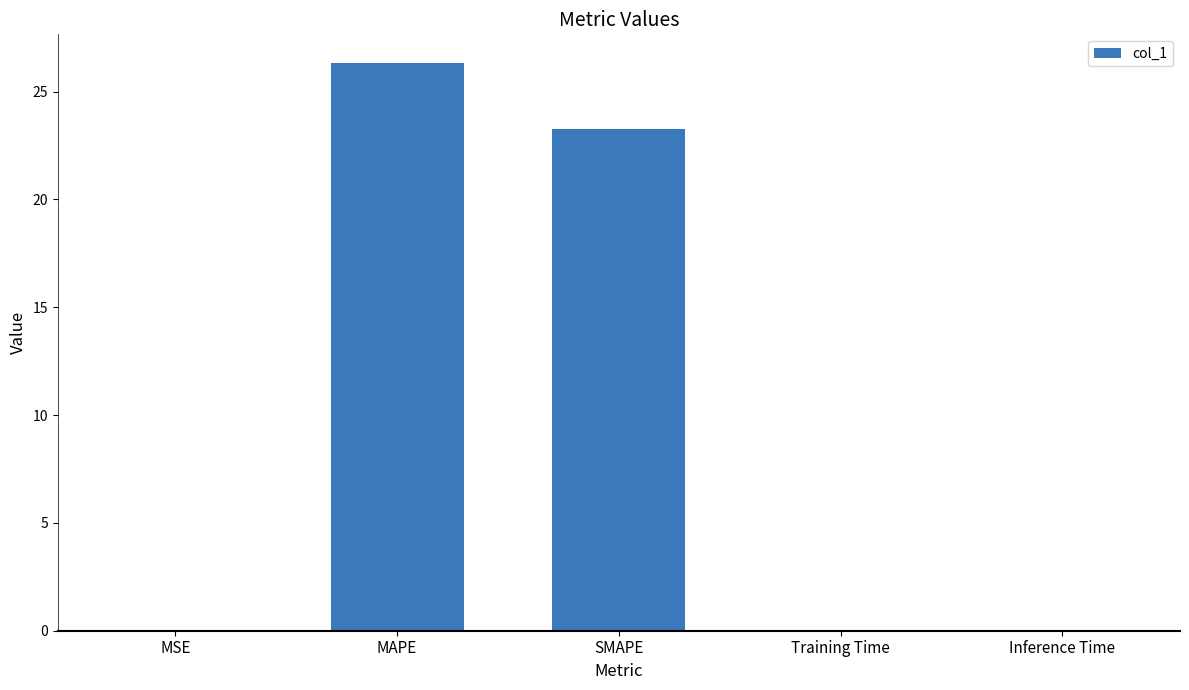

At which label is the value closest to 13?

SMAPE